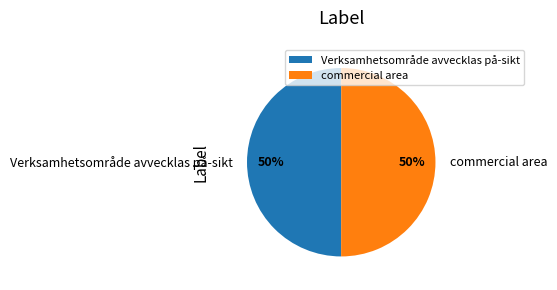

To the nearest percent, what is the average slice percentage?

50%